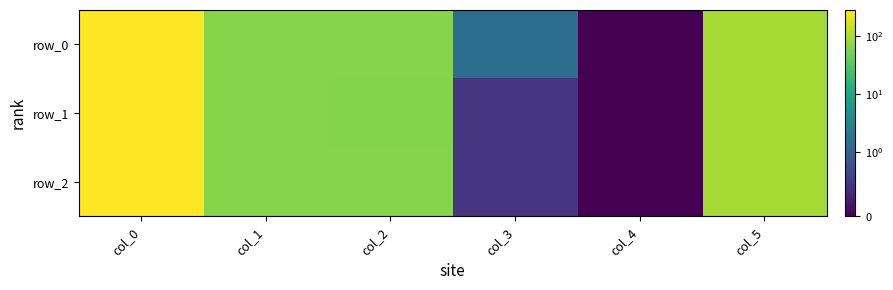

Is the value of row_2 at col_5 greater than the value of row_1 at col_5?

No